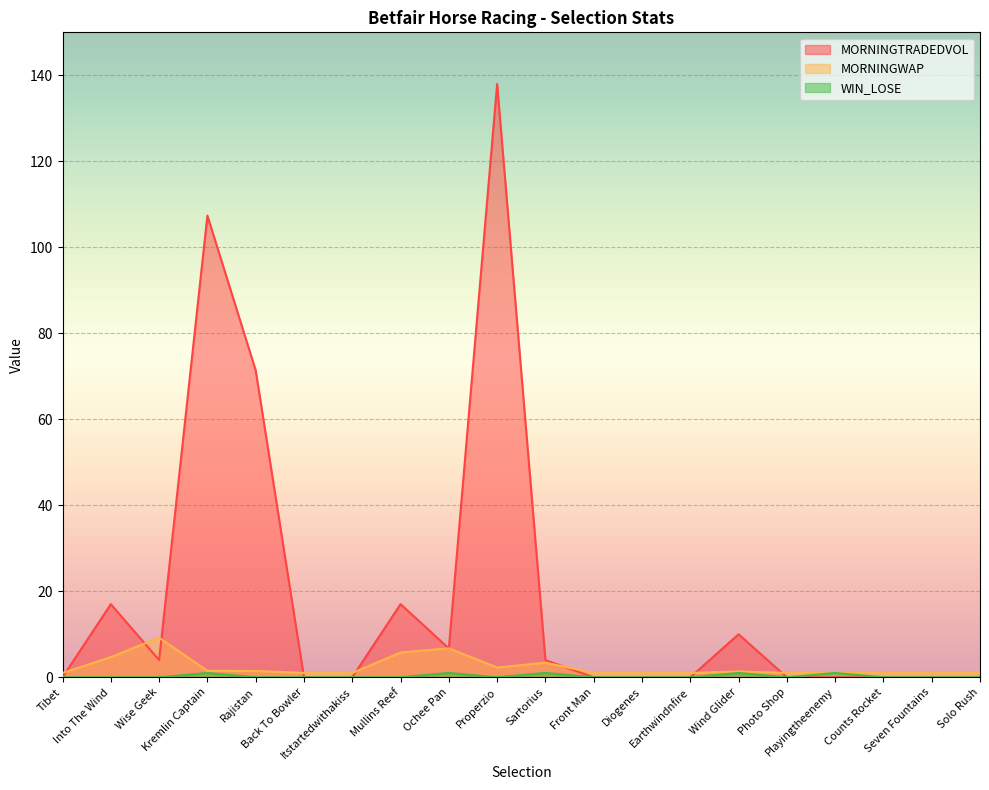

Rank the categories by WIN_LOSE value from highest to lowest.

Kremlin Captain, Ochee Pan, Sartorius, Wind Glider, Playingtheenemy, Tibet, Into The Wind, Wise Geek, Rajistan, Back To Bowler, Itstartedwithakiss, Mullins Reef, Properzio, Front Man, Diogenes, Earthwindnfire, Photo Shop, Counts Rocket, Seven Fountains, Solo Rush